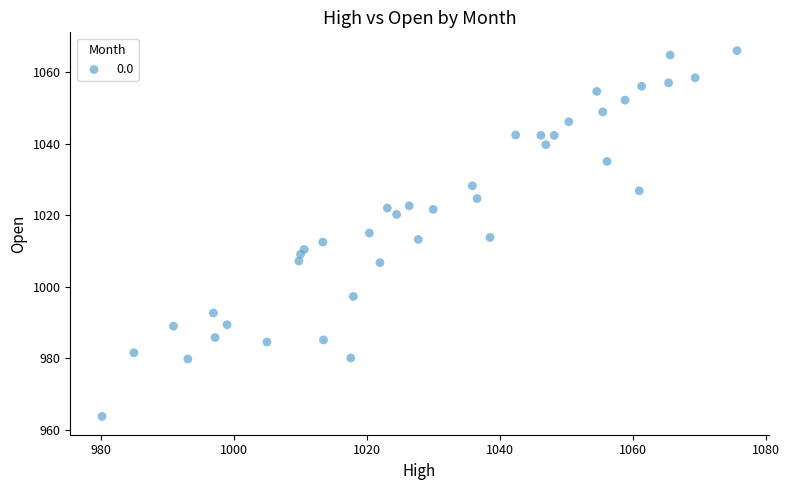

What is the range of X values (max minus min)?

95.5